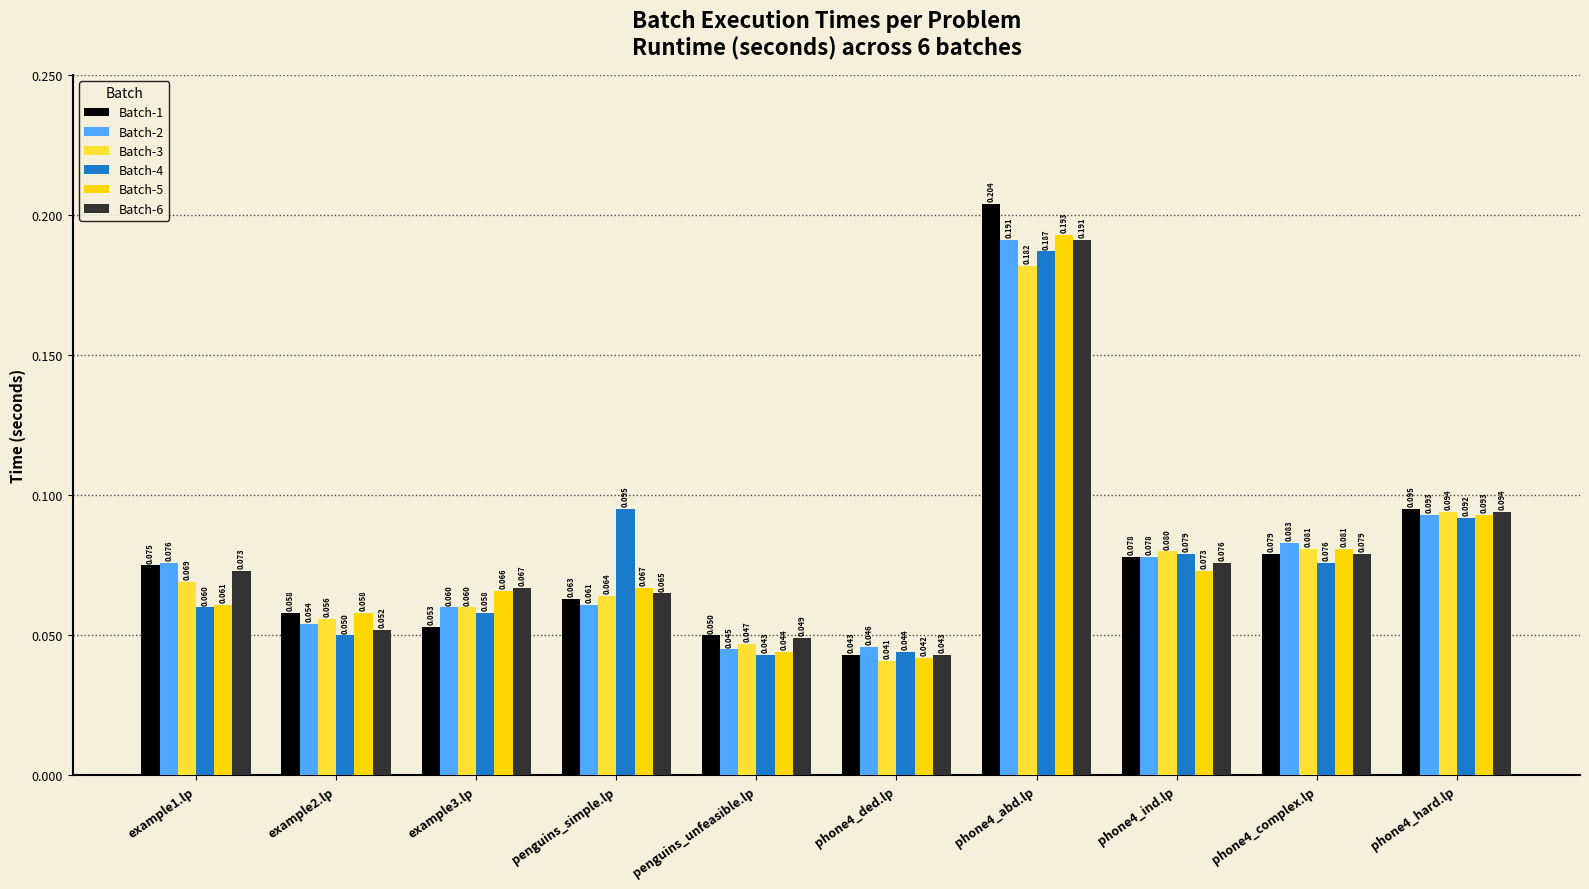

What are all the series names shown in the legend?

Batch-1, Batch-2, Batch-3, Batch-4, Batch-5, Batch-6